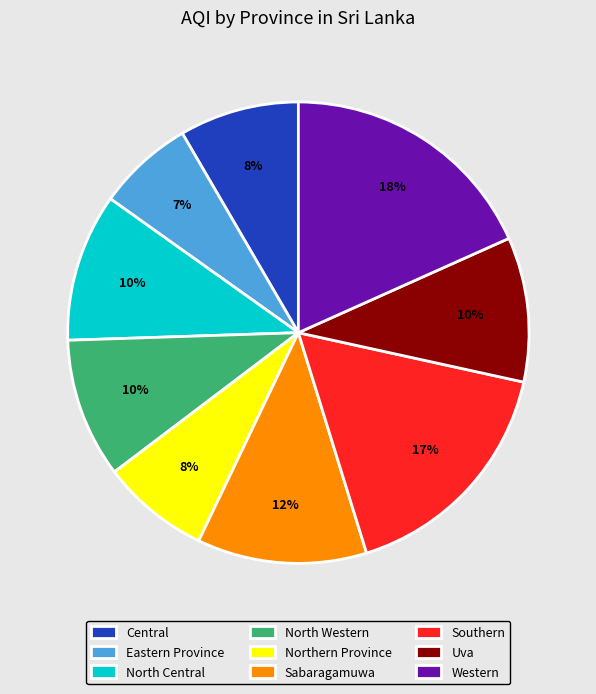

Which category has the biggest portion of the pie?

Western